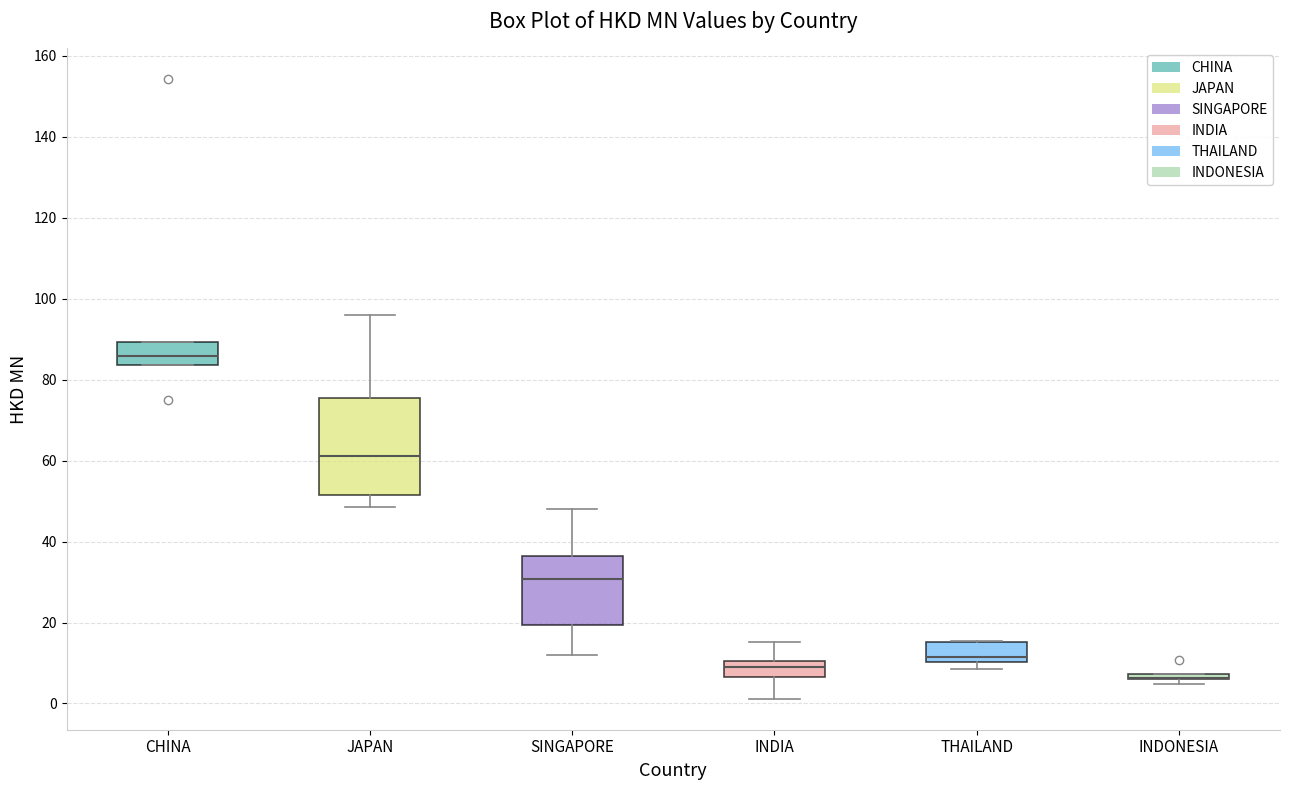

Where is the upper edge of the box for INDIA on the y-axis? The values are not printed on the chart, so give them approximately, as read against the axis.

10